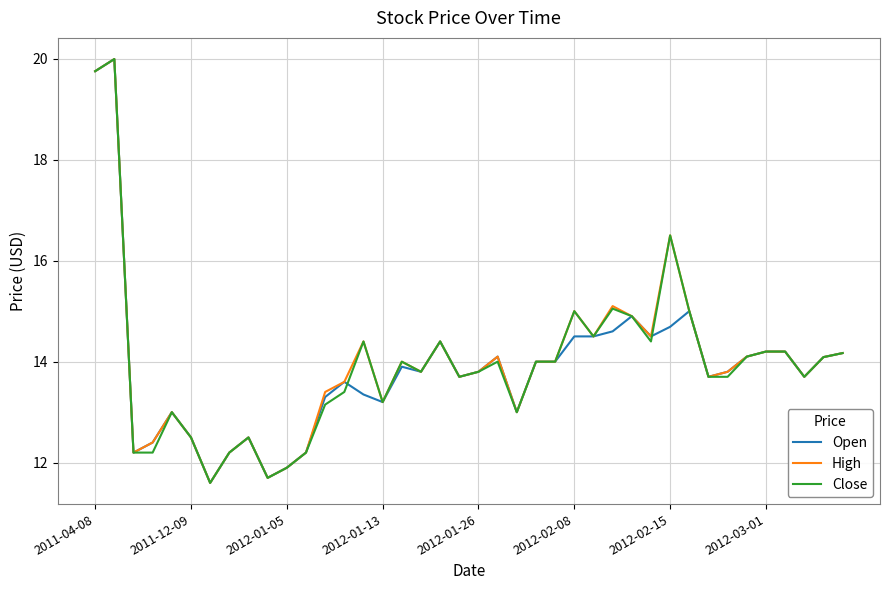

What is the lowest value of the Close series?

11.6